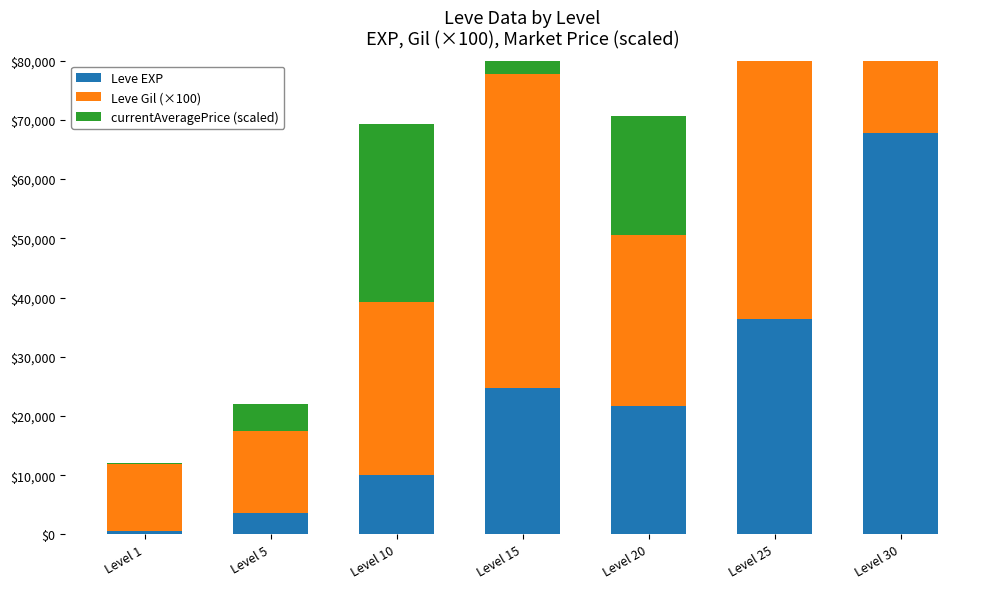

The currentAveragePrice (scaled) series shows 32193 at Level 15. True or false?

False